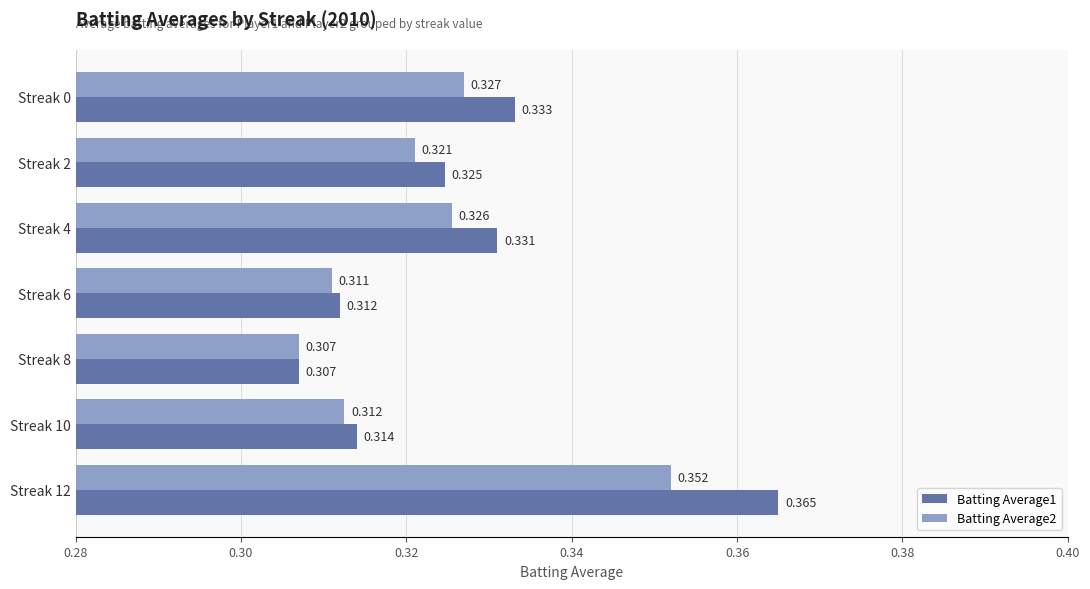

At which label is Batting Average2 closest to 0?

Streak 8